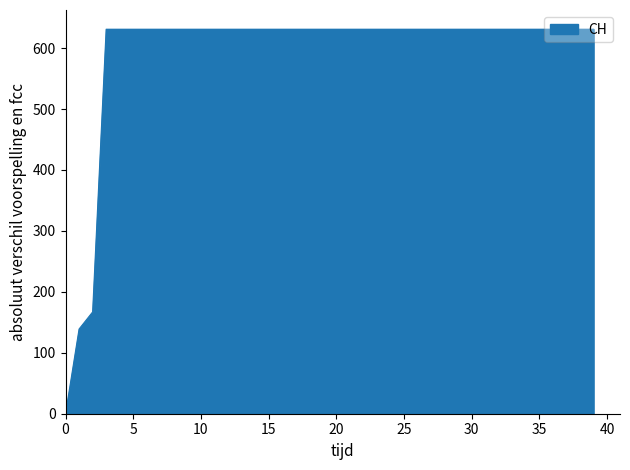

What is the maximum value shown in the chart?

631